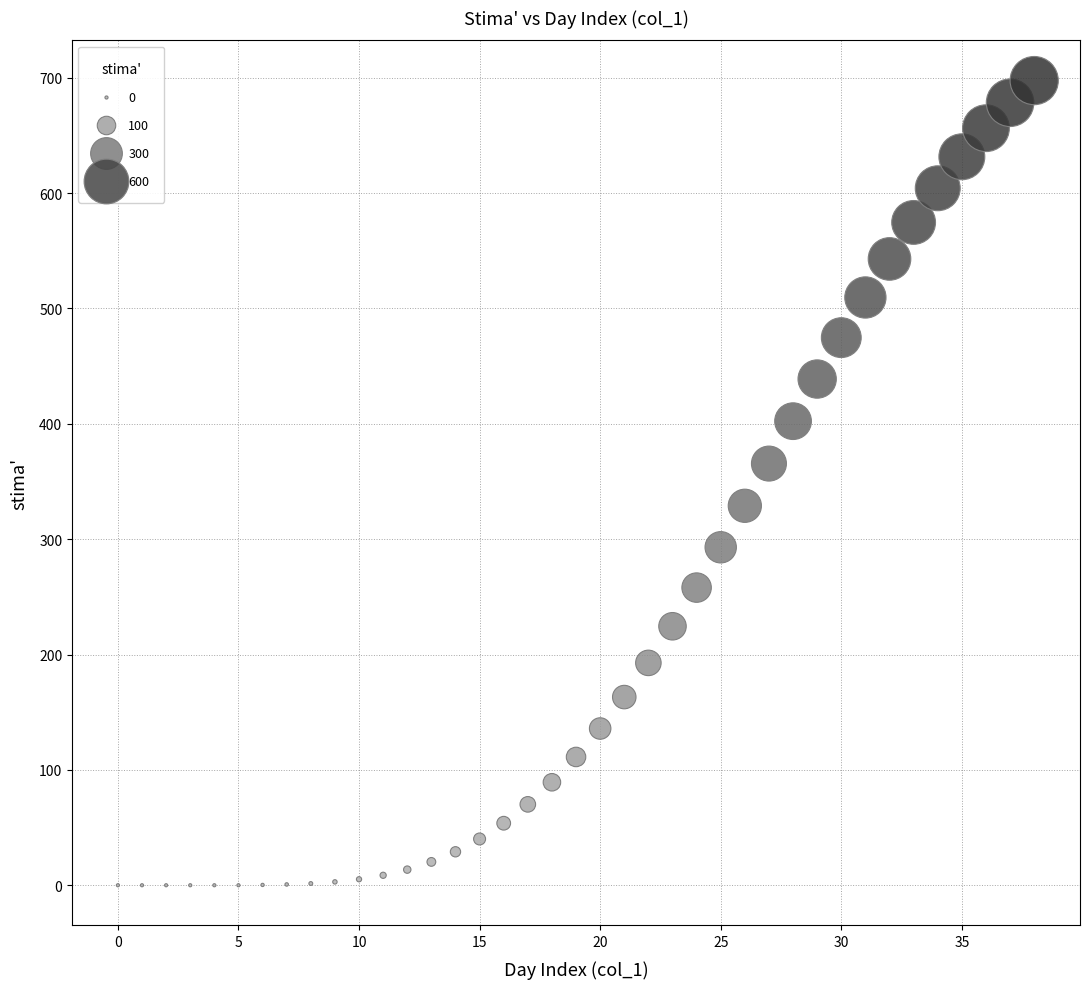

What is the range of Y values (max minus min)?

697.5